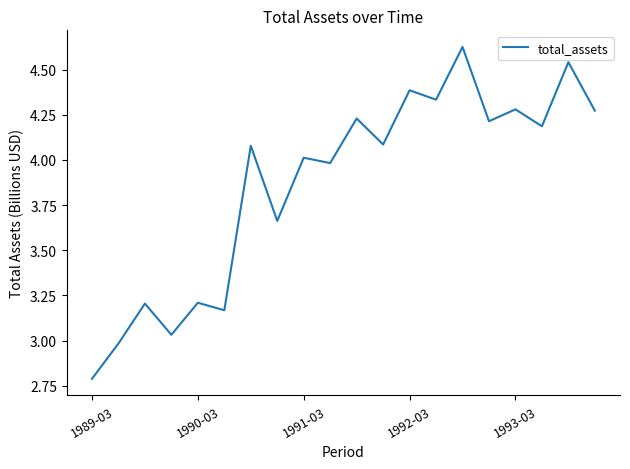

Does the chart display data point markers on the line(s)?

No